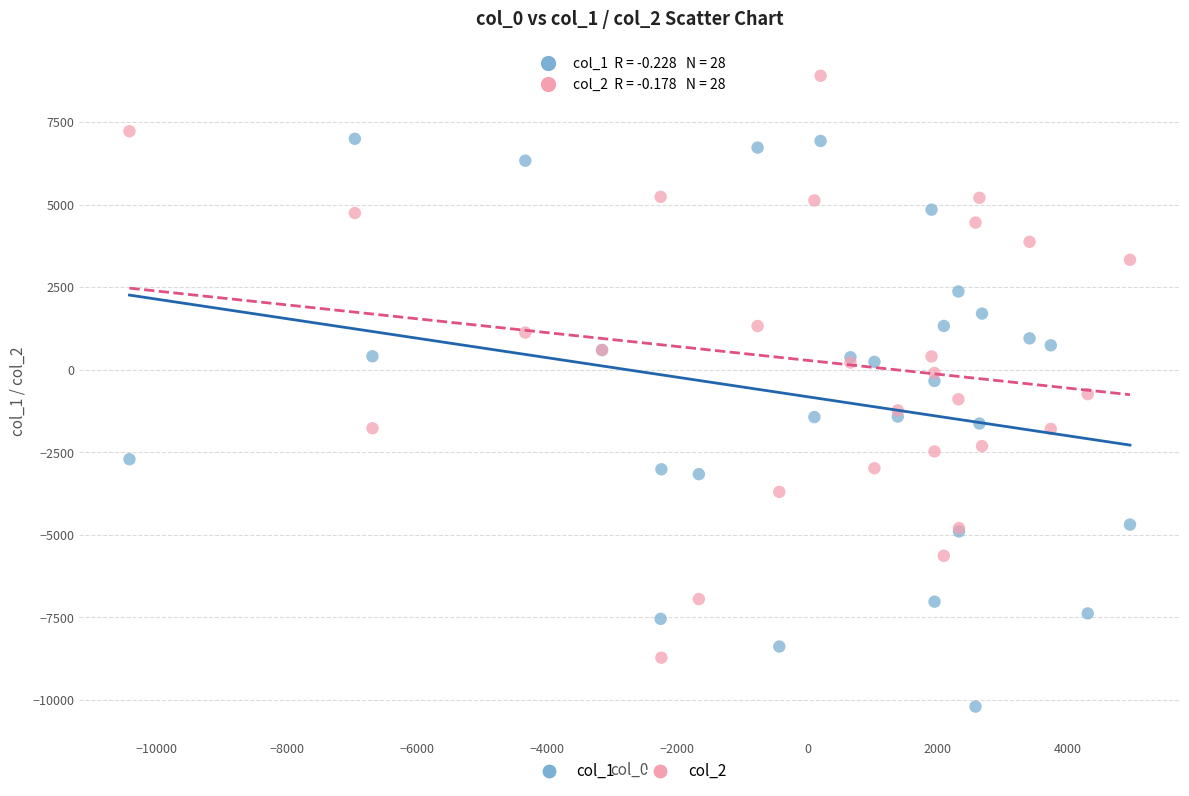

Which series reaches the minimum Y coordinate?

col_1